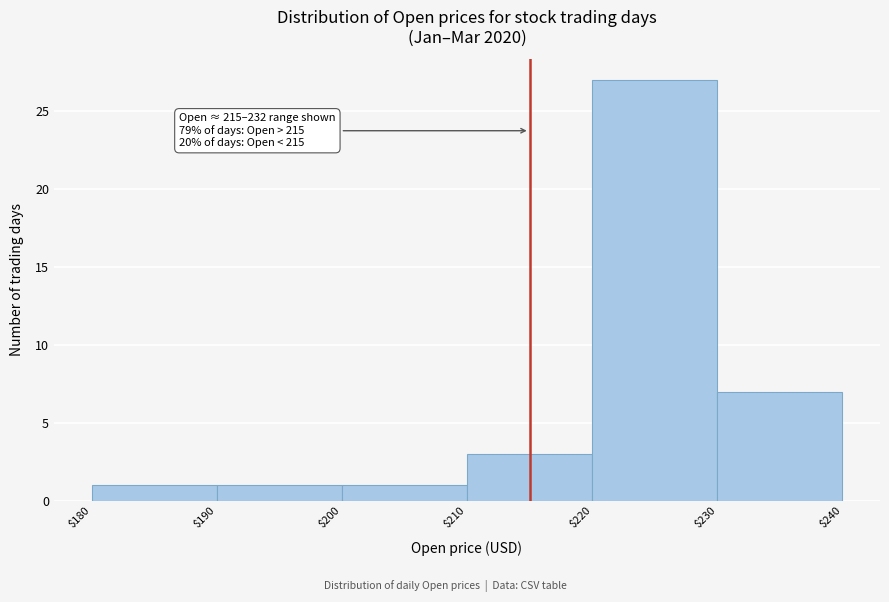

Over which range of the x-axis is the bar tallest?

$220 to $230